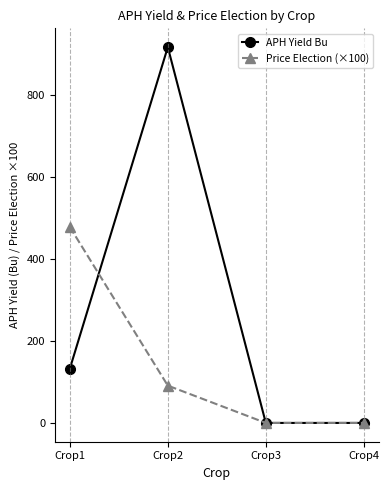

Is this an area chart (filled region under the line)?

No